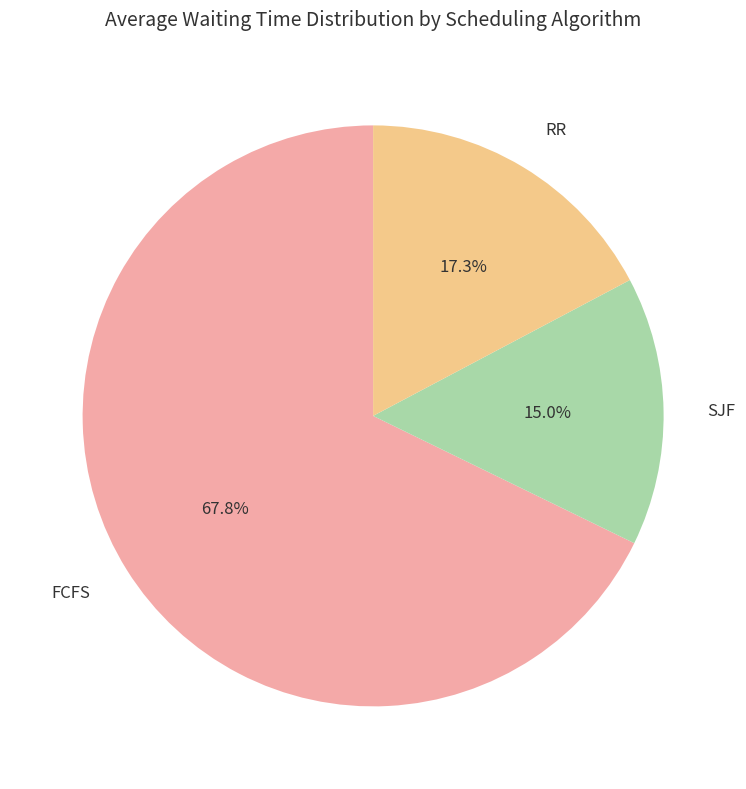

Count the number of slices in the pie.

3